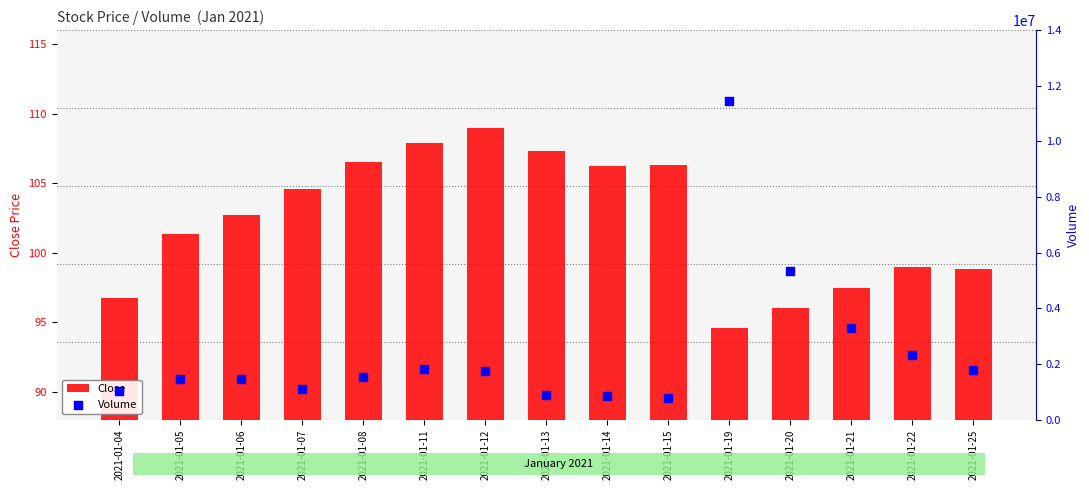

What are all the series names shown in the legend?

Close, Volume